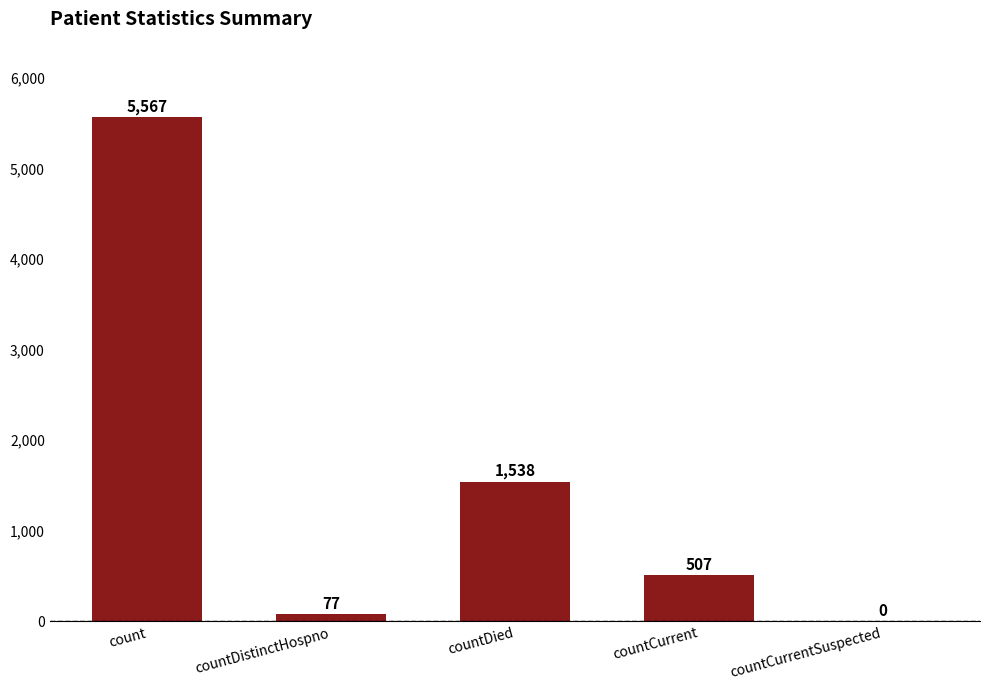

Where is the data nearest to the value 2783?

countDied